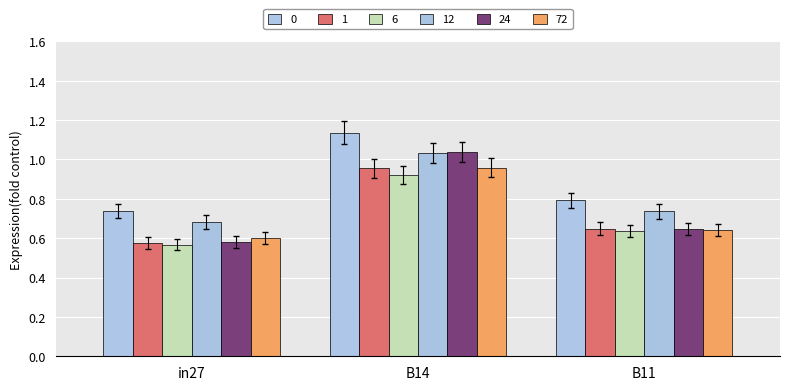

What is the difference between the highest and lowest values at in27?

0.2